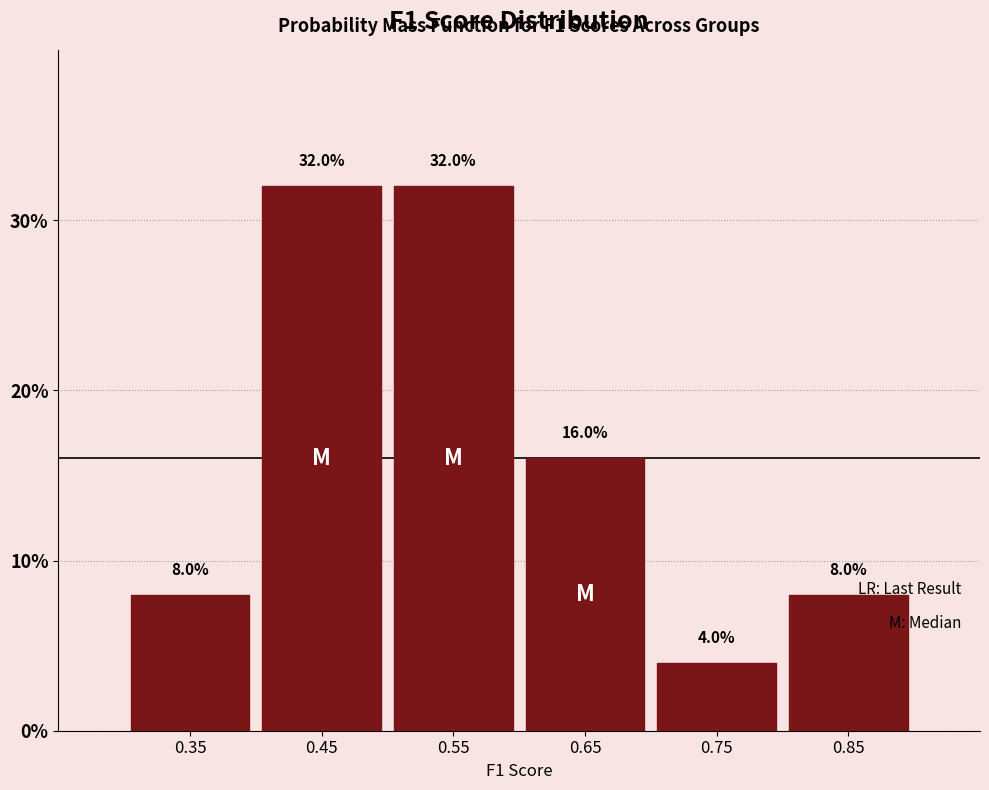

Reading left to right, transcribe this chart: for each bar, give the range it covers on the x-axis and its height.

0.3 to 0.4: 8.0
0.4 to 0.5: 32.0
0.5 to 0.6: 32.0
0.6 to 0.7: 16.0
0.7 to 0.8: 4.0
0.8 to 0.9: 8.0